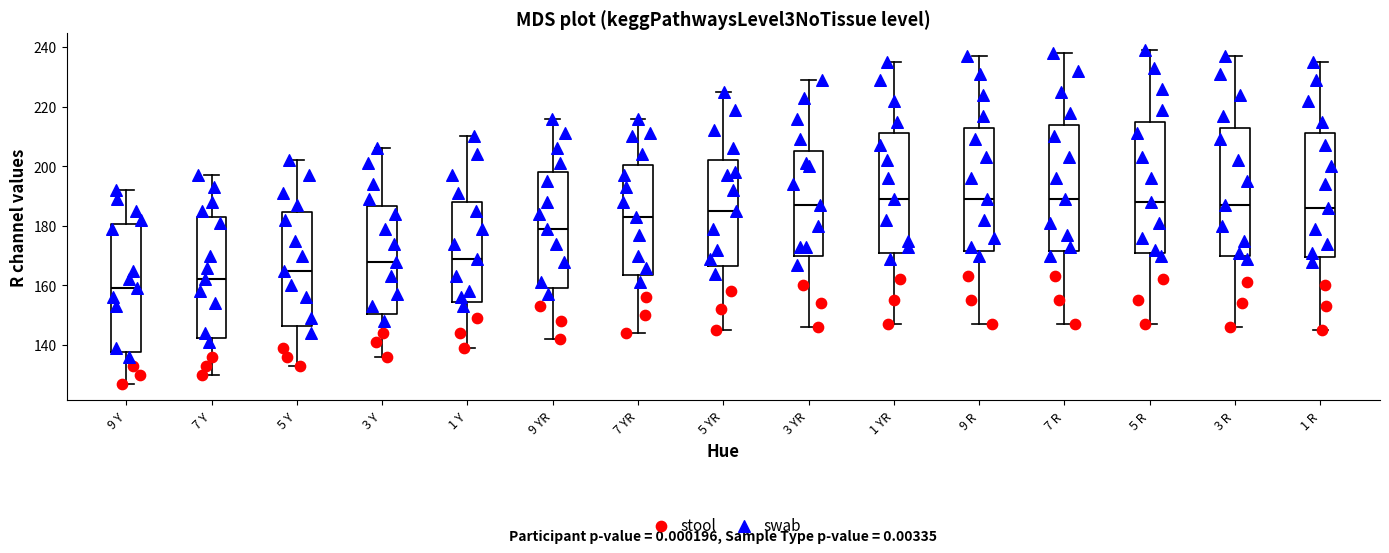

Which box's median line is the lowest?

9 Y